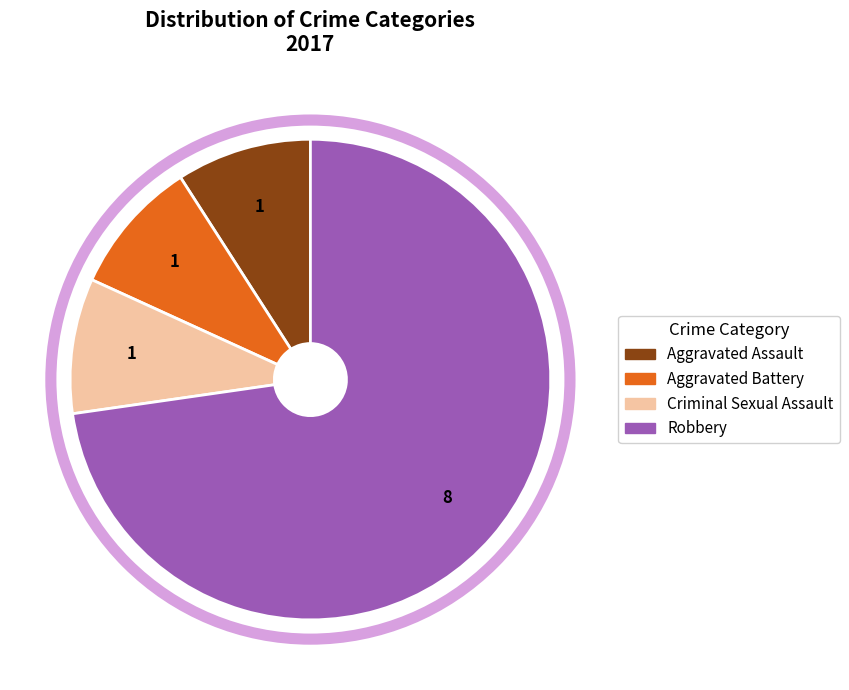

True or false: Robbery accounts for 84% of the total.

False